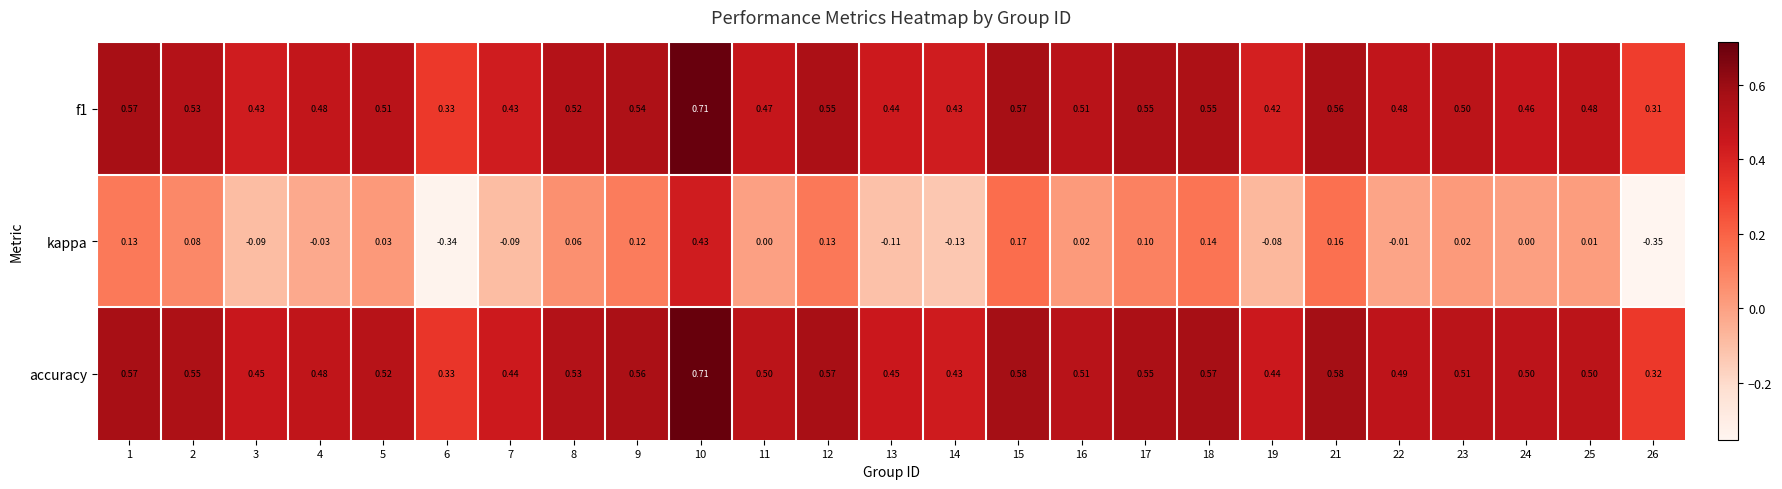

Which series has the widest spread of values?

kappa